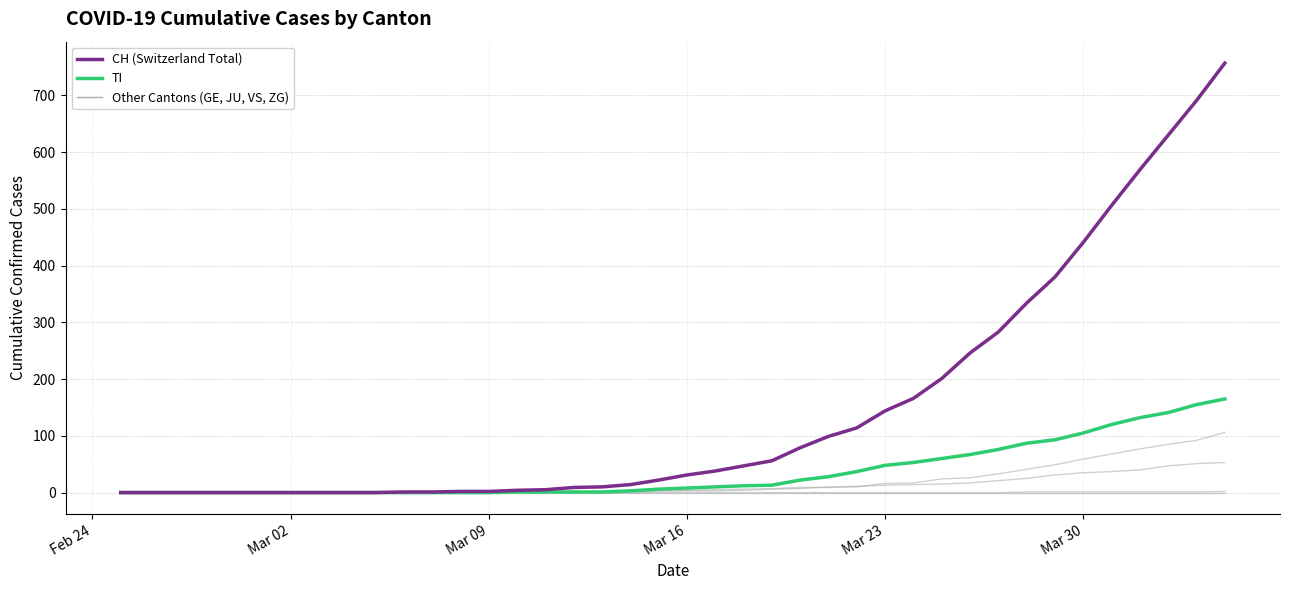

Is this an area chart (filled region under the line)?

No